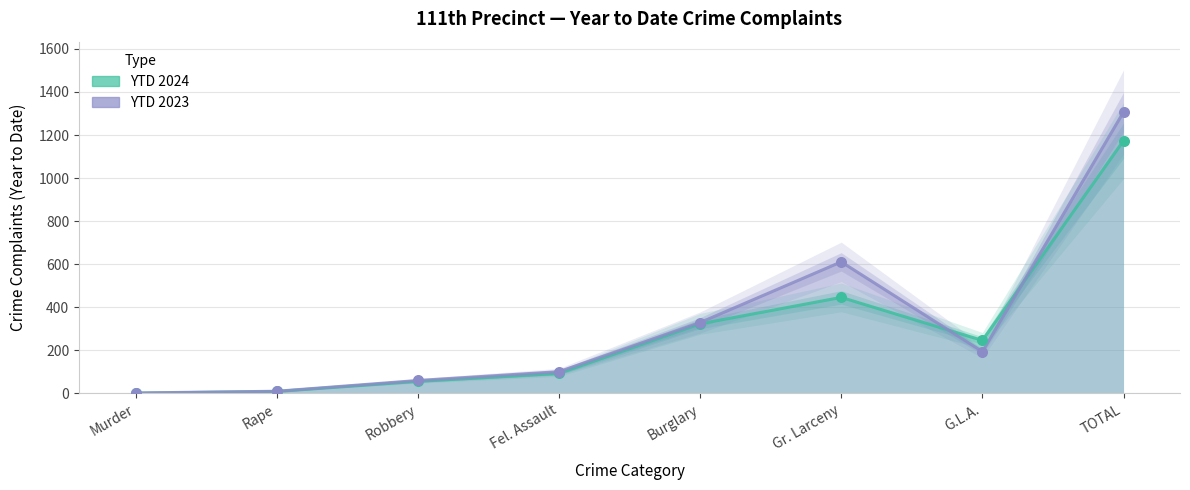

Which series contains the lowest Y value?

YTD 2024